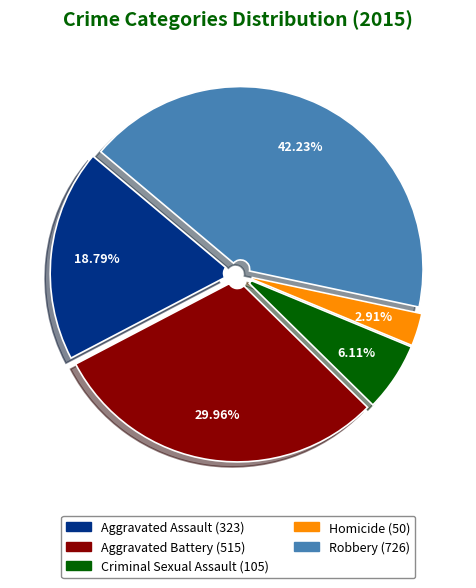

Is there any slice that represents more than half of the pie?

No